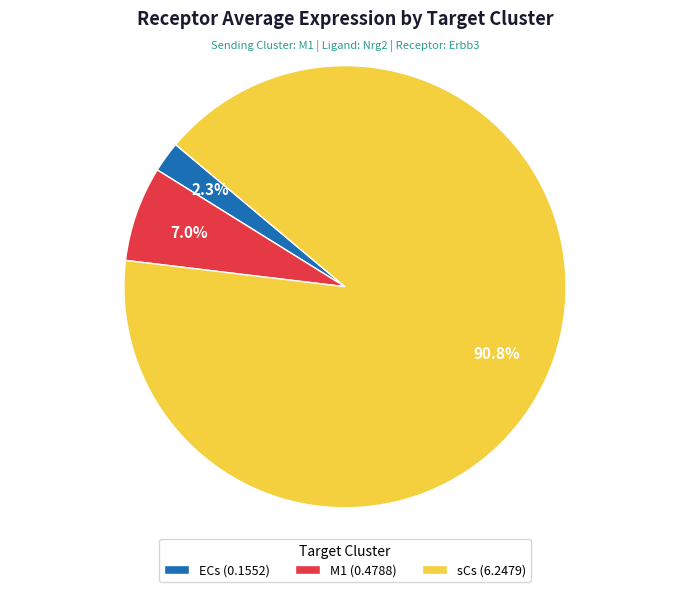

Between sCs (6.2479) and ECs (0.1552), which is larger?

sCs (6.2479)